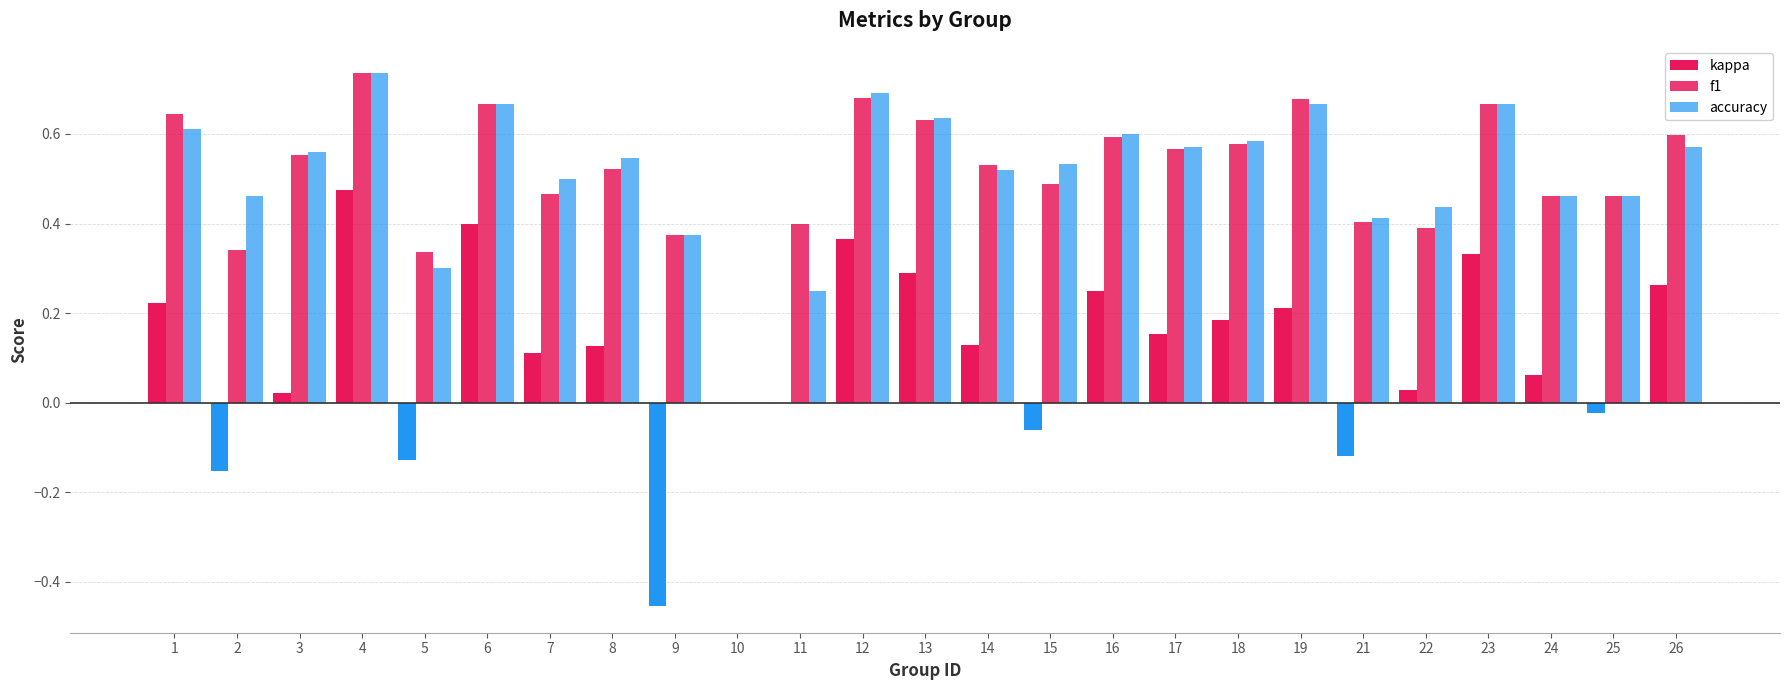

How many positive values does the accuracy series have?

24